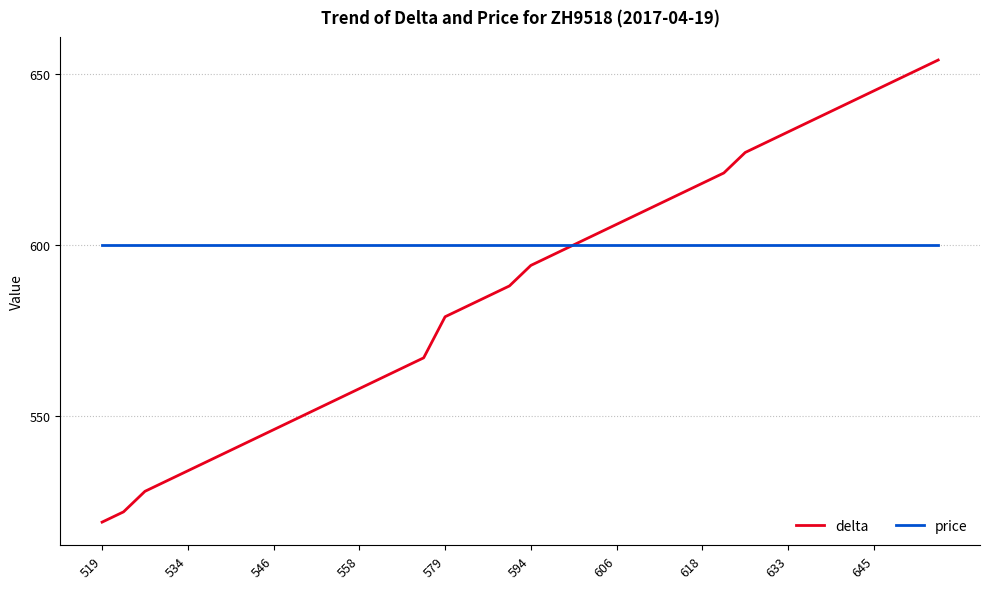

Which series has the largest total across all categories?

price